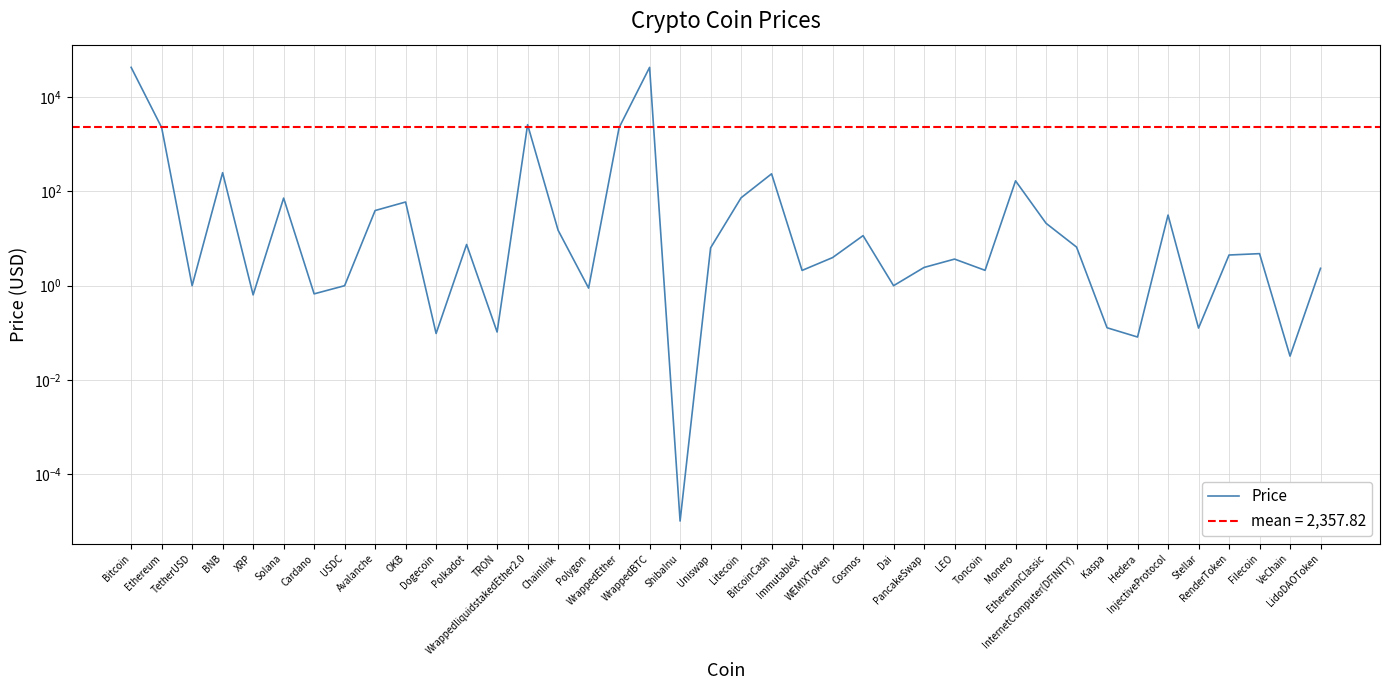

Reading right to left, list all the values displayed in this chart.

2.3	0.0	4.8	4.5	0.1	31.6	0.1	0.1	6.6	21.1	168.0	2.1	3.7	2.4	1.0	11.6	4.0	2.1	236.9	73.4	6.3	0.0	43041.3	2262.4	0.9	15.0	2616.9	0.1	7.5	0.1	59.8	39.4	1.0	0.7	72.3	0.6	250.4	1.0	2278.8	43081.8